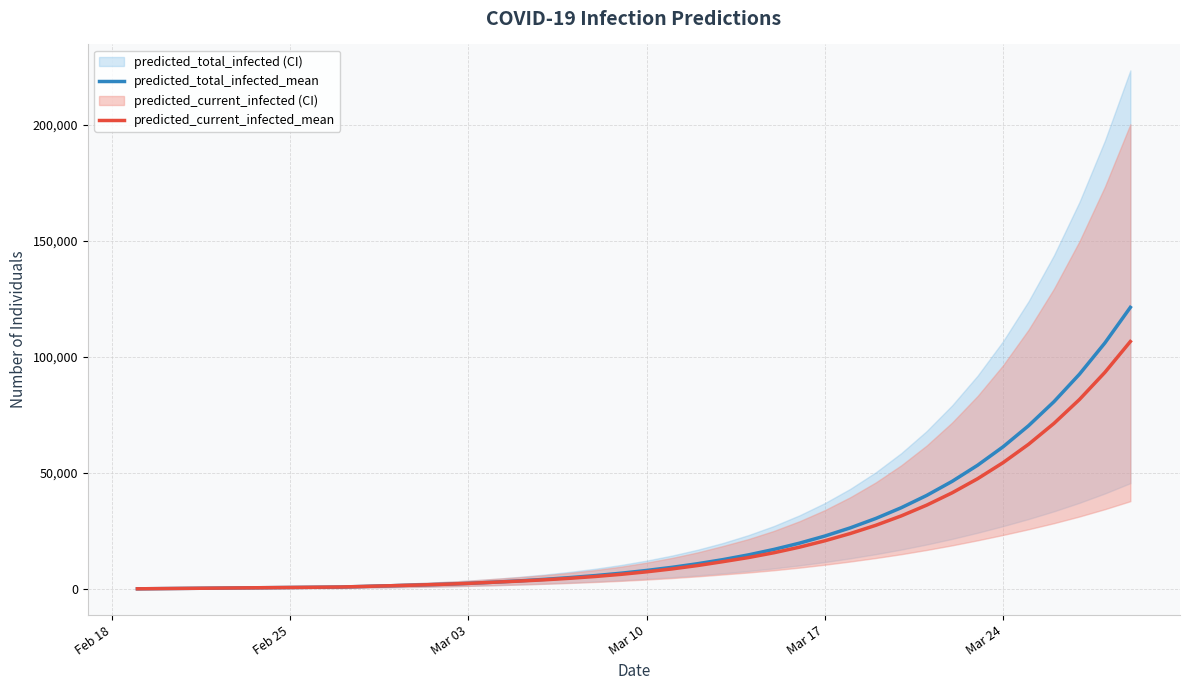

What is the maximum value for predicted_current_infected_mean?

106638